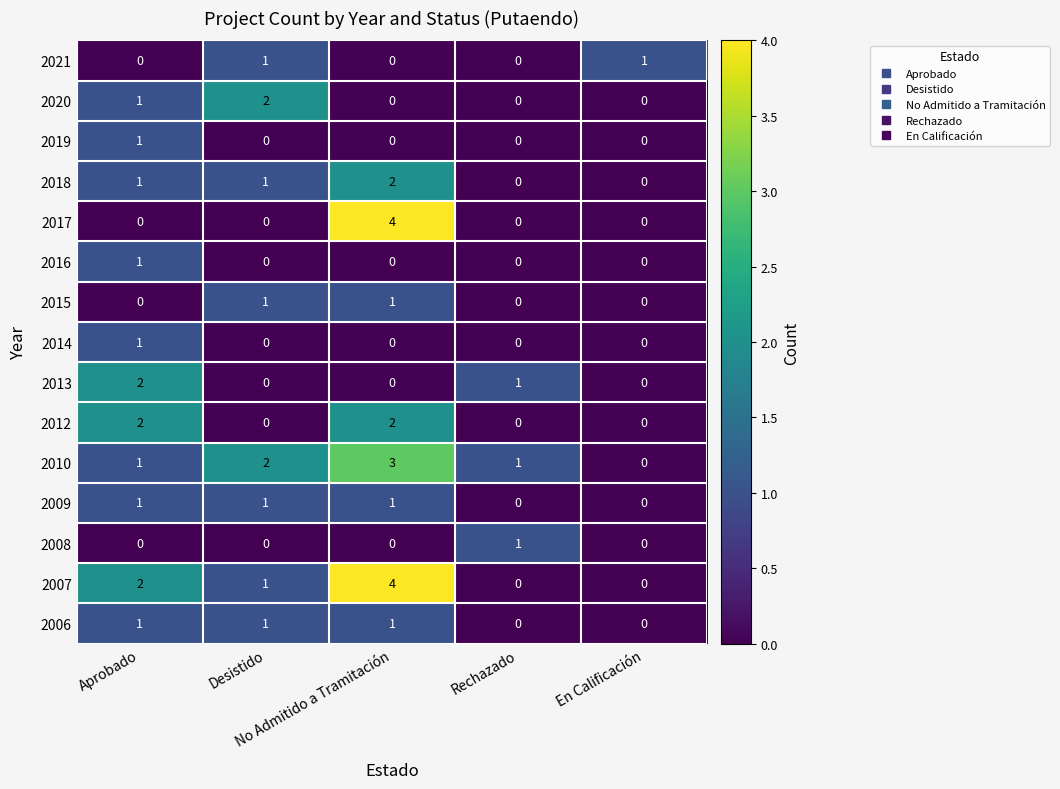

How many data points does each series have?

5